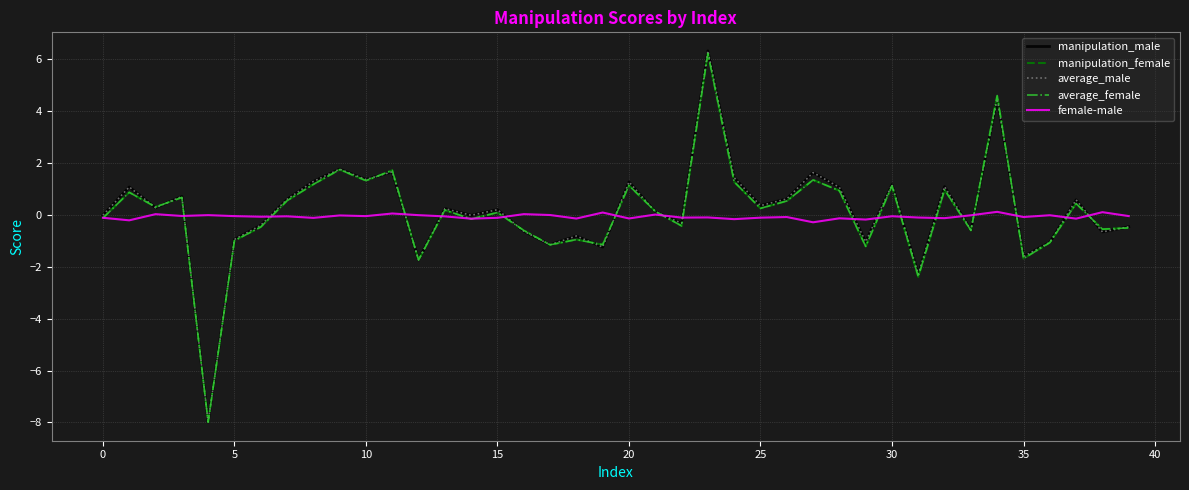

How many values in manipulation_female are above zero?

22